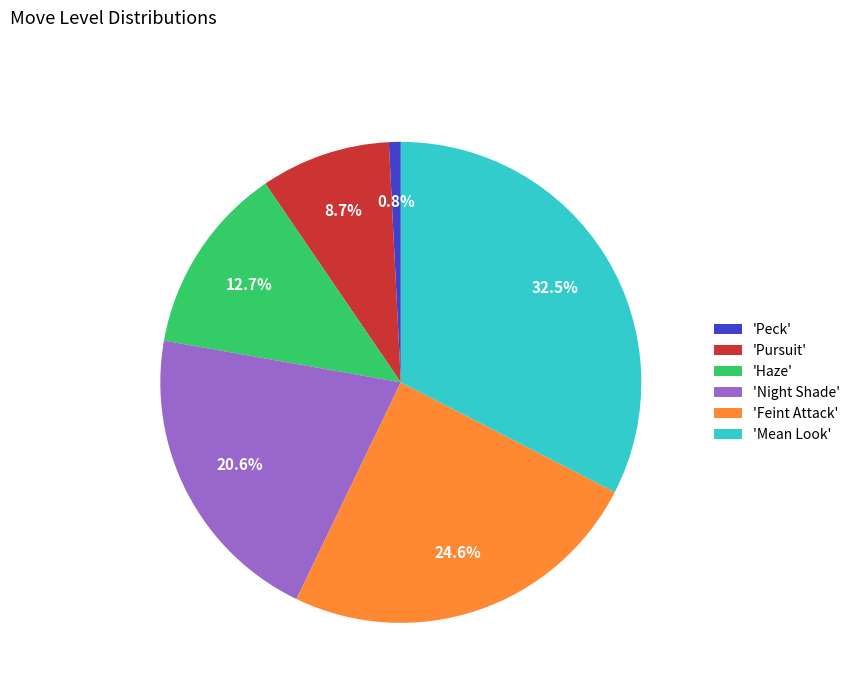

Is there any slice that represents more than half of the pie?

No